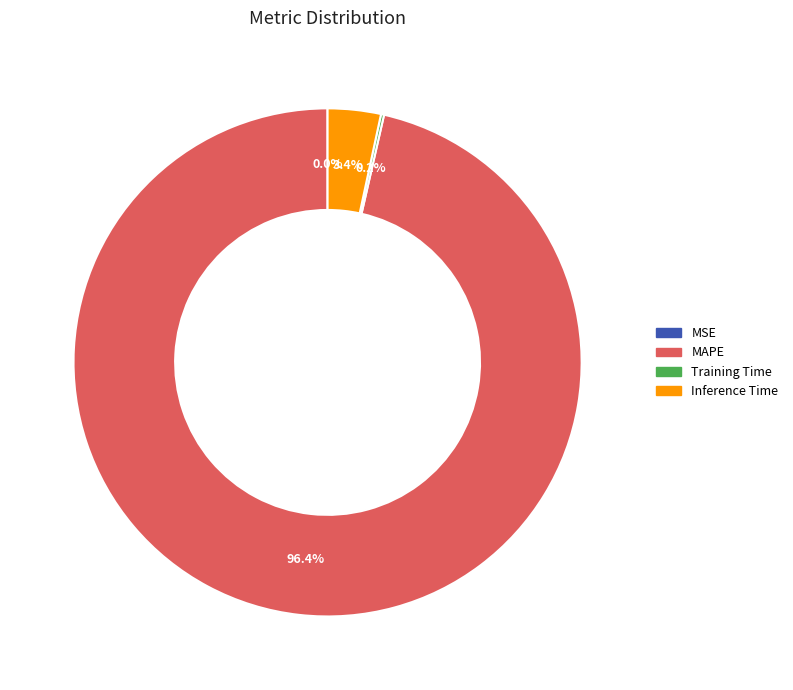

Is there any slice that represents more than half of the pie?

Yes